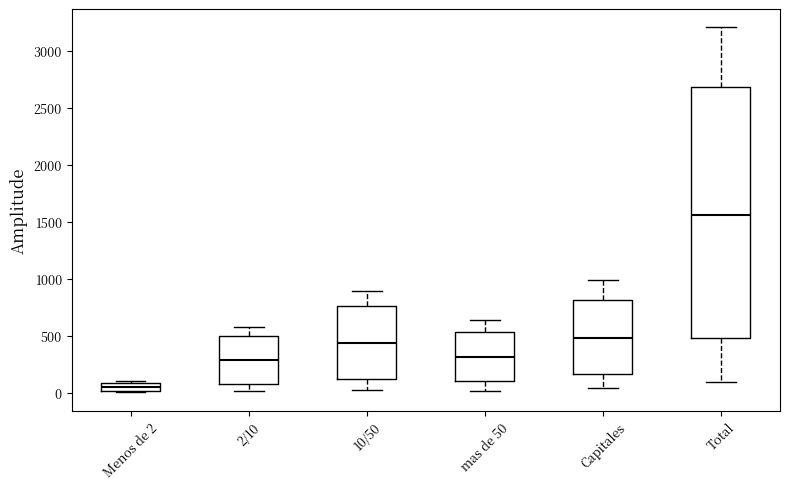

Which box is the tallest, from its lower edge to its upper edge?

Total